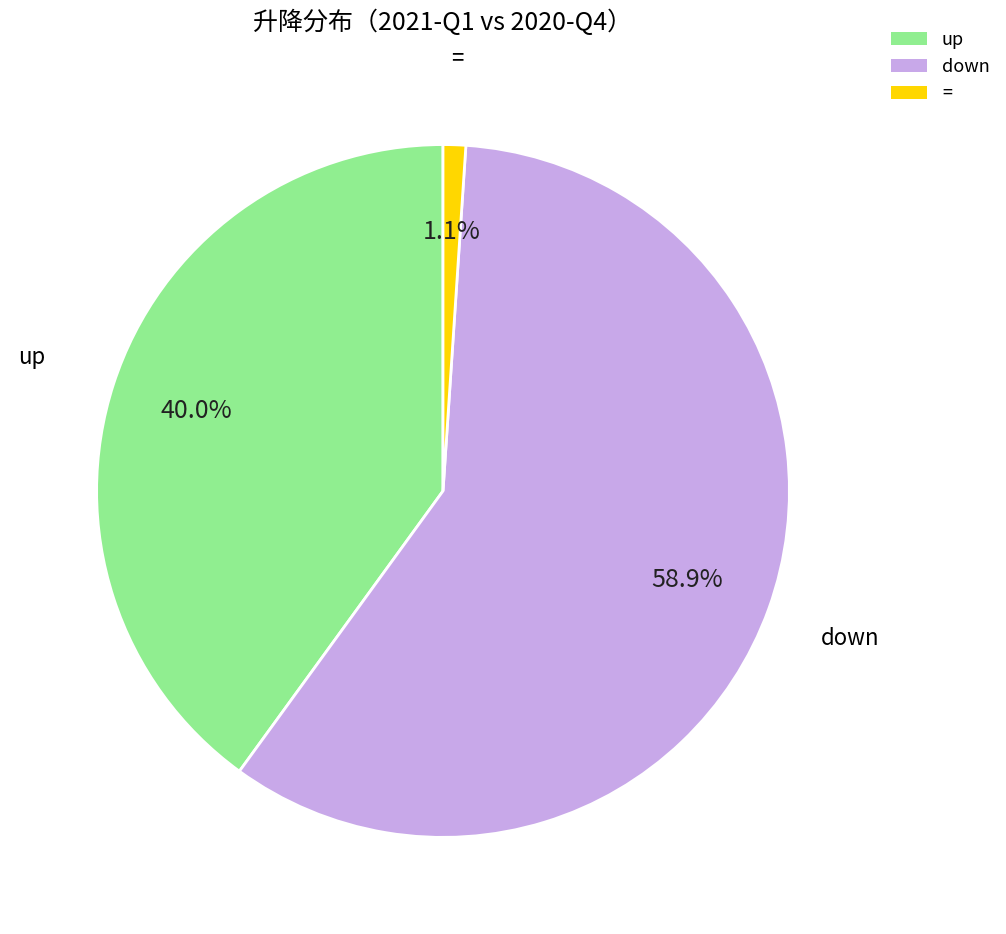

Which slice is the smallest?

=